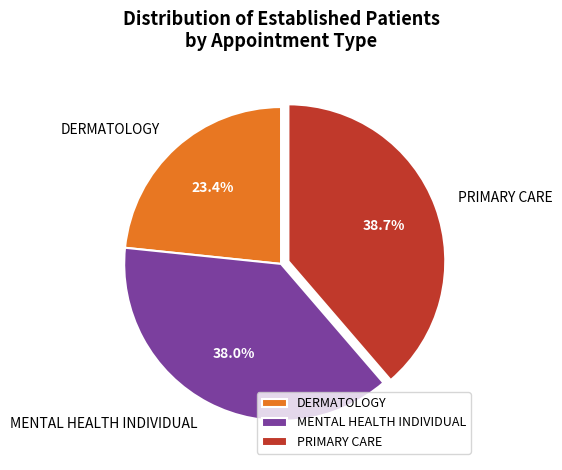

To the nearest percent, what is the average slice percentage?

33%